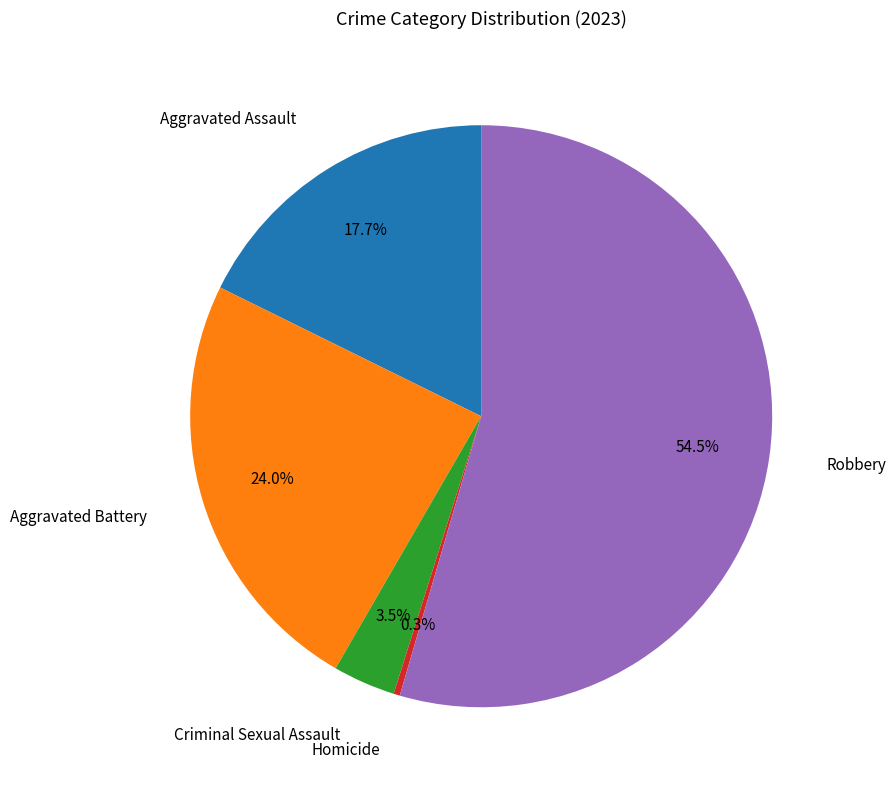

Is there any slice that represents more than half of the pie?

Yes